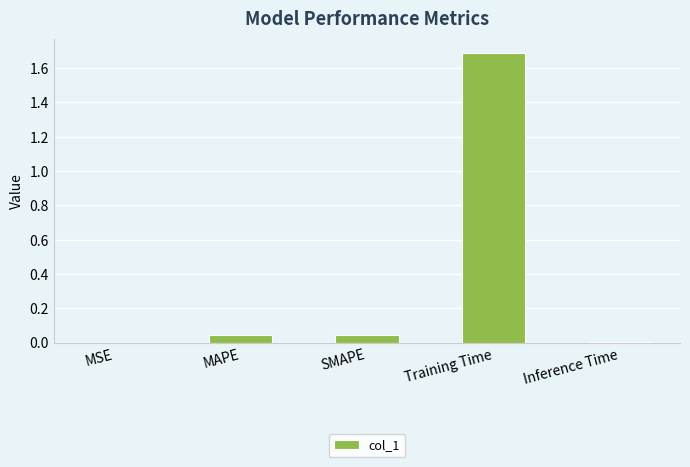

The chart shows a value of 0.0 at Inference Time. True or false?

True